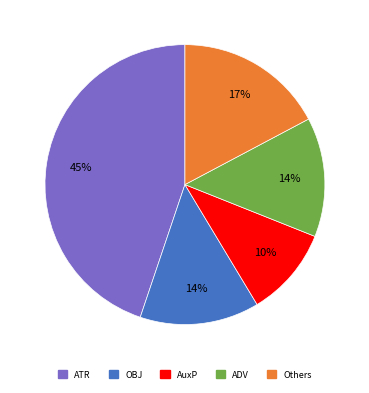

Does any single category account for the majority?

No